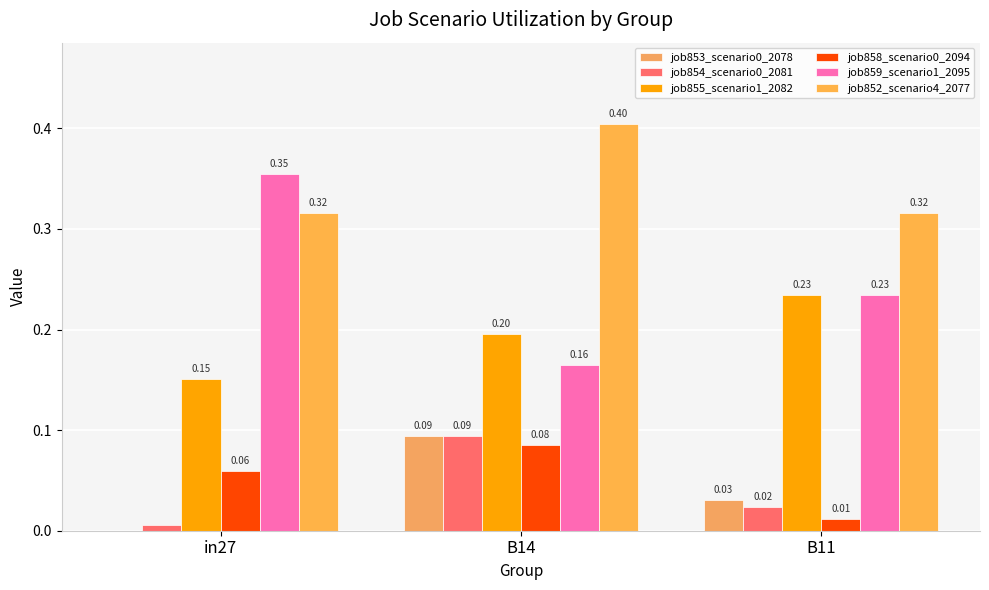

What is the label of the 3rd bar from the right?

in27